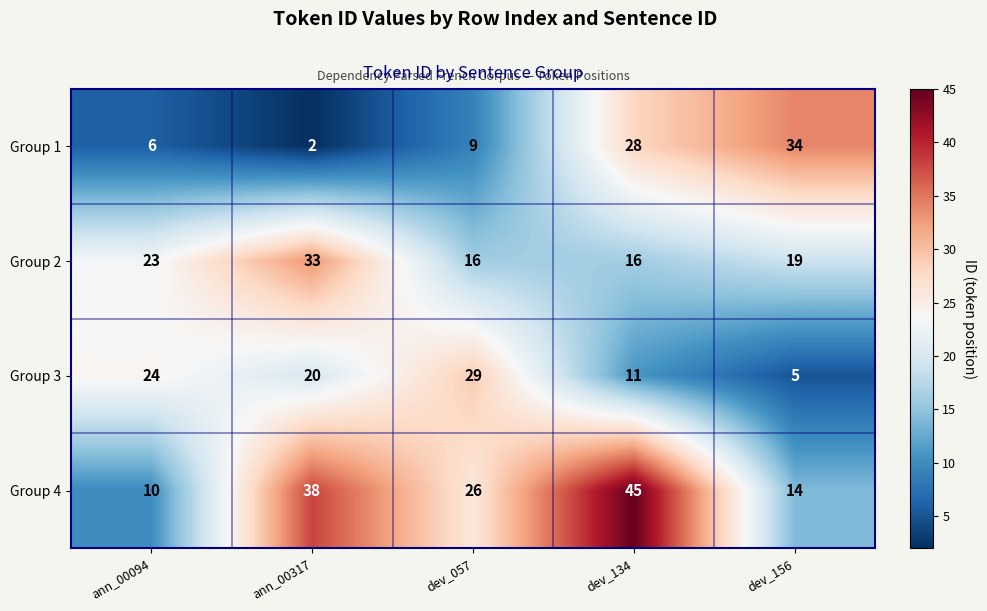

The Group 3 series shows 5 at dev_156. True or false?

True